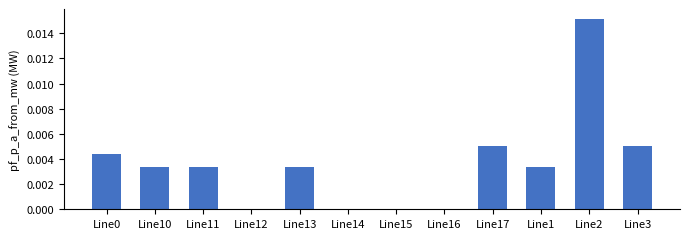

The value at Line0 is 0.0. True or false?

True